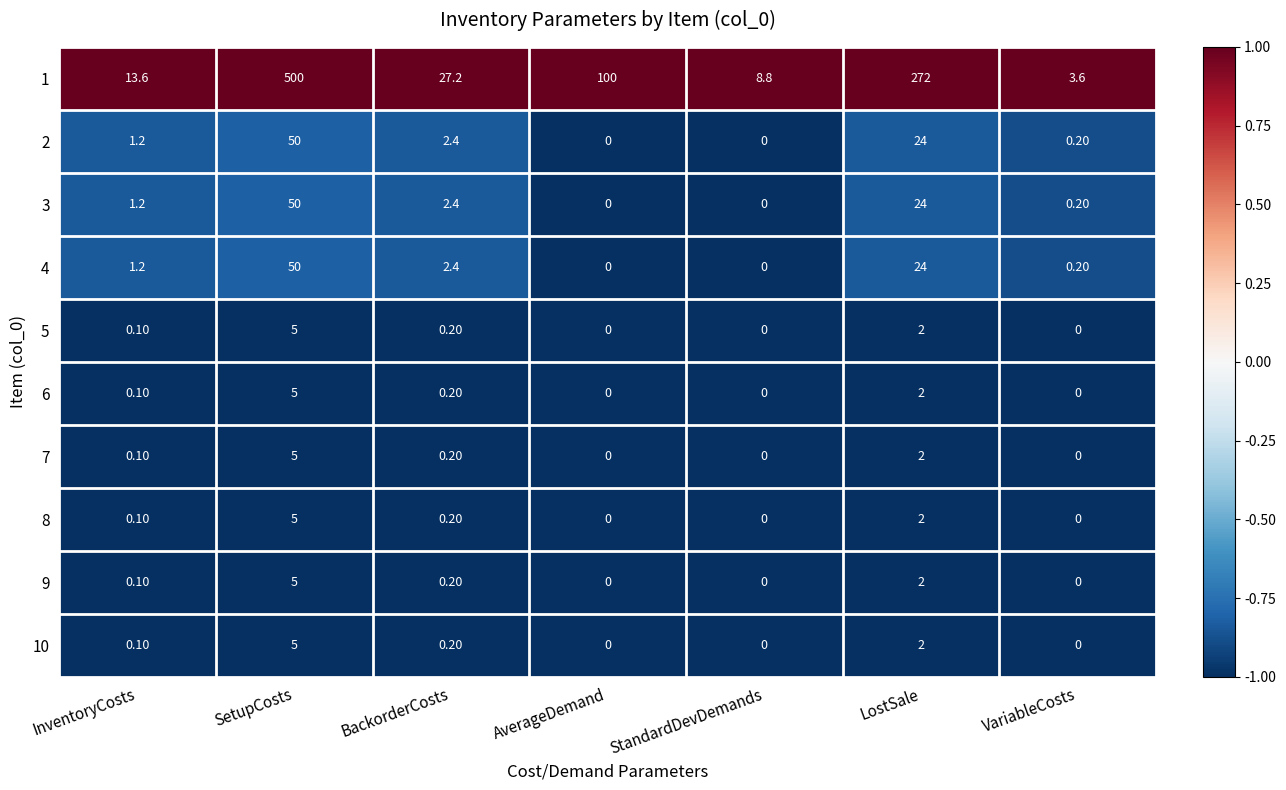

Where is 1 nearest to the value 251?

LostSale